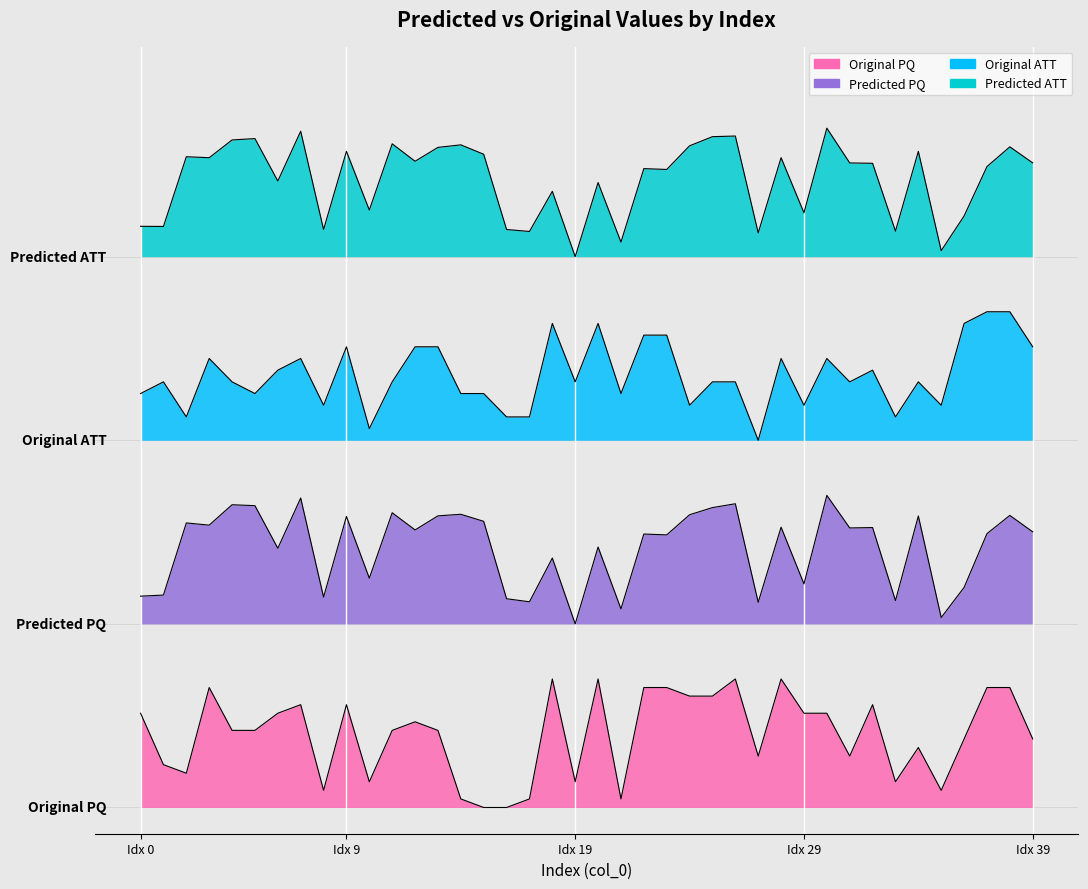

Which category has the lowest value across all series?

15